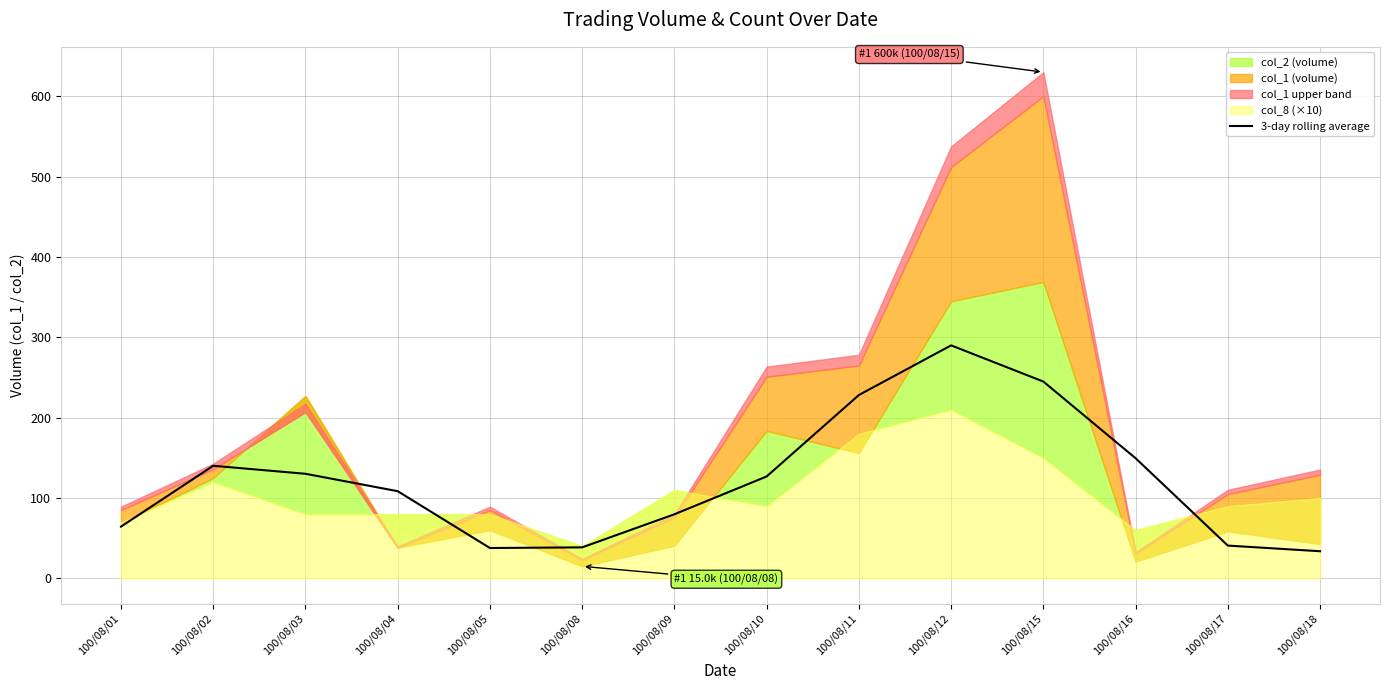

Is it true that 3-day rolling average equals 370.9 at 100/08/15?

False